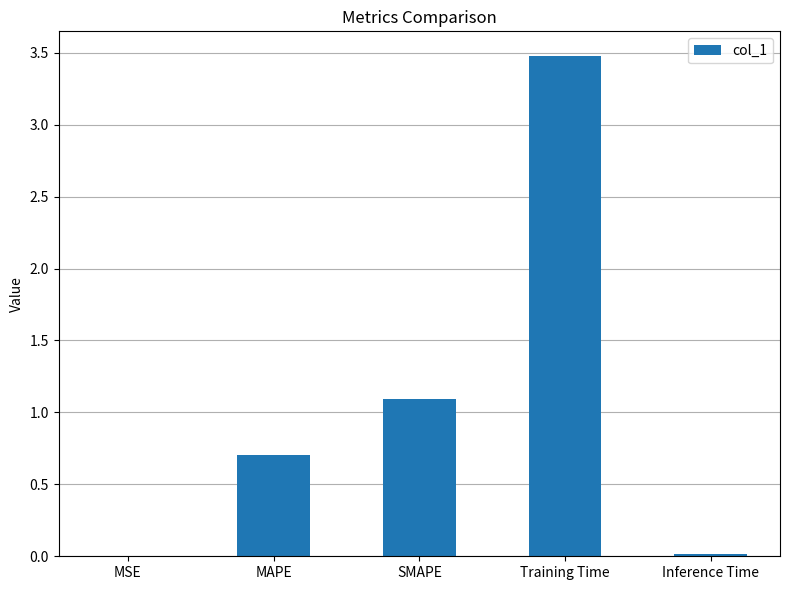

At which category does the chart reach its peak across all series?

Training Time